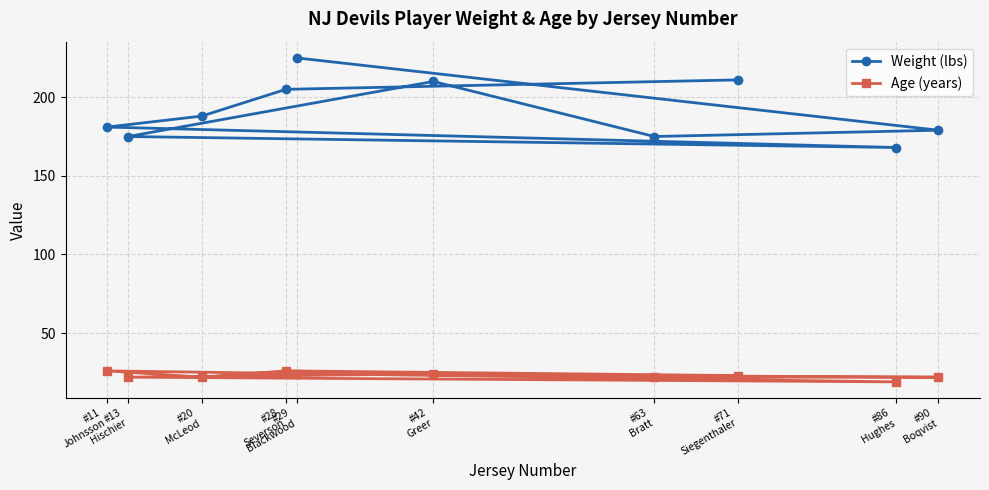

Is this an area chart (filled region under the line)?

No